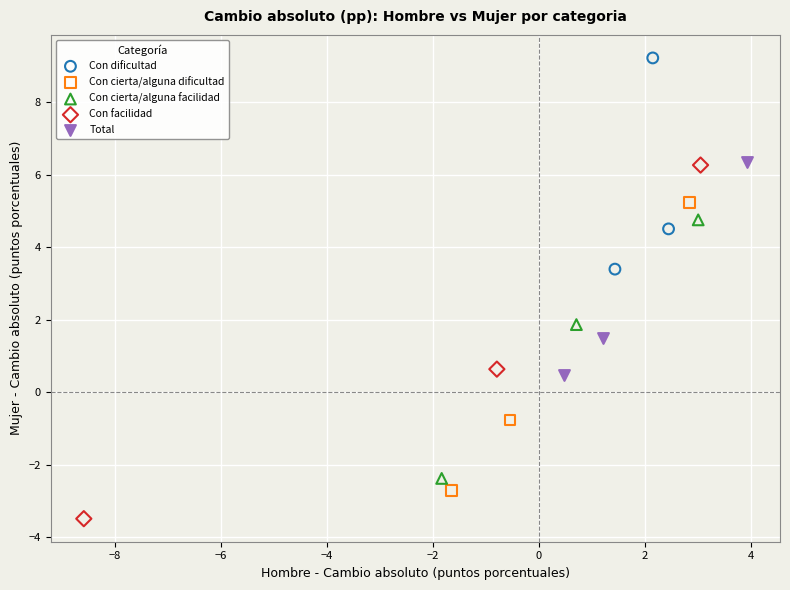

Which series reaches the minimum Y coordinate?

Con facilidad